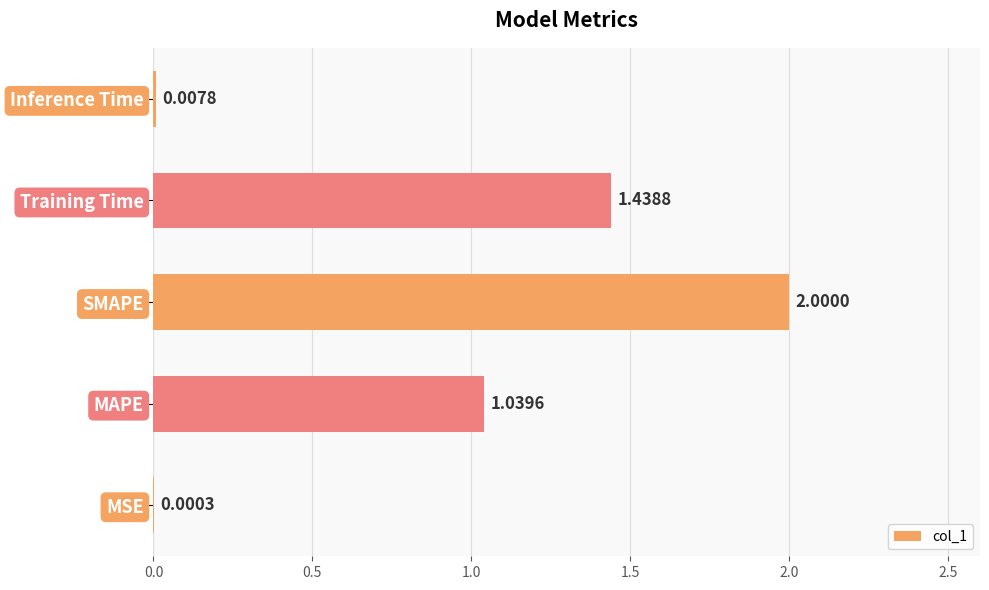

Which has a higher value, SMAPE or MAPE?

SMAPE